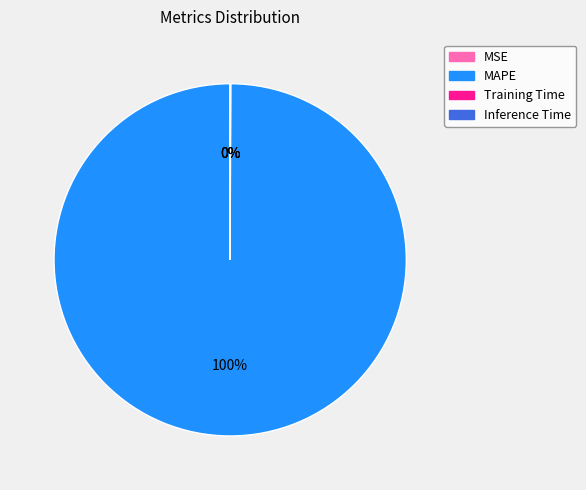

Does any single category account for the majority?

Yes